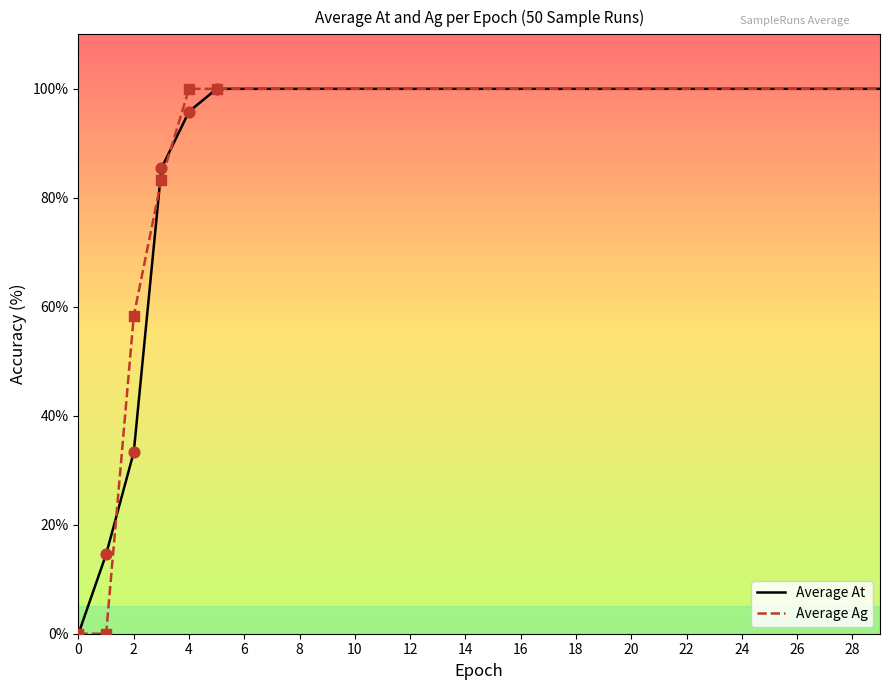

At how many categories does at least one series exceed 12?

29